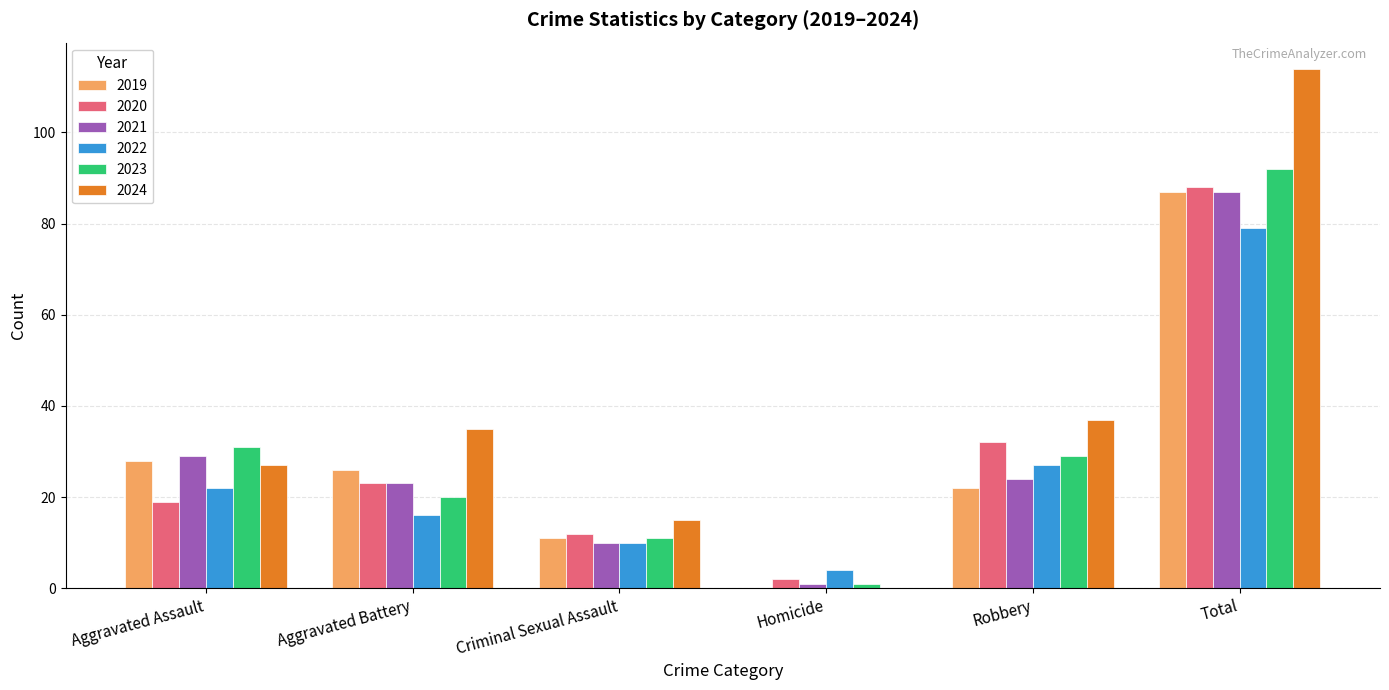

What is the sum of the 2022 values at Total and Robbery?

106